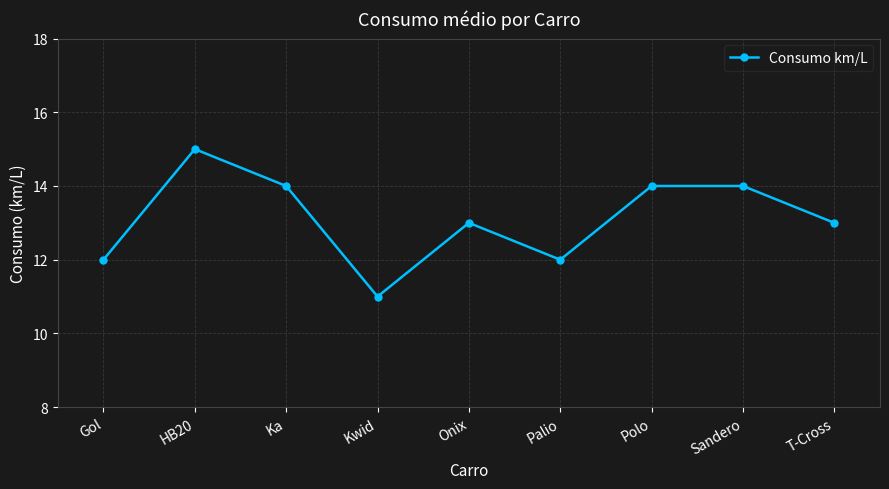

How many points are lower than both their immediate neighbors (excluding endpoints)?

2